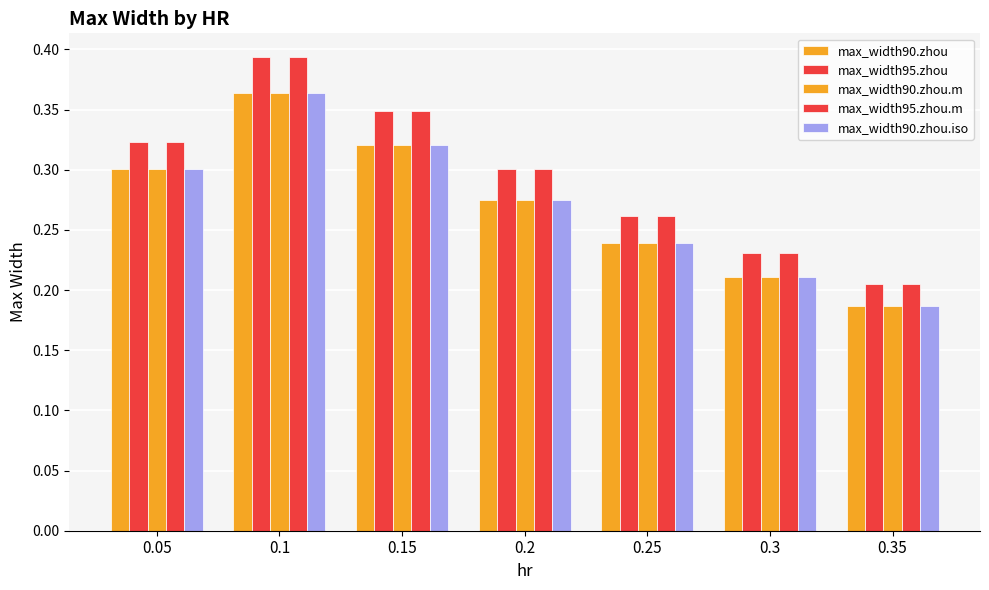

At how many categories does at least one series exceed 0?

7